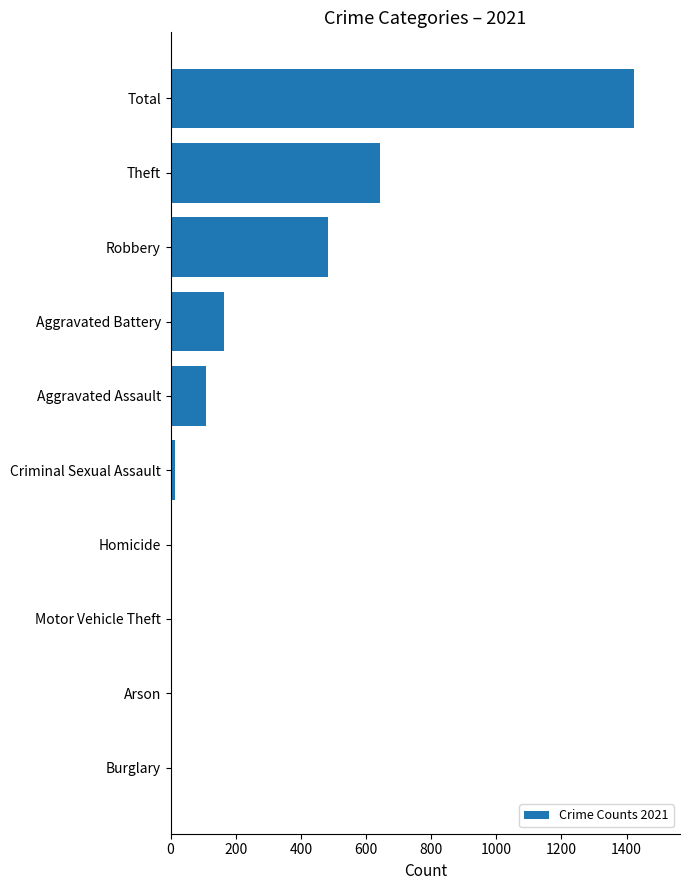

Are the bars horizontal?

Yes